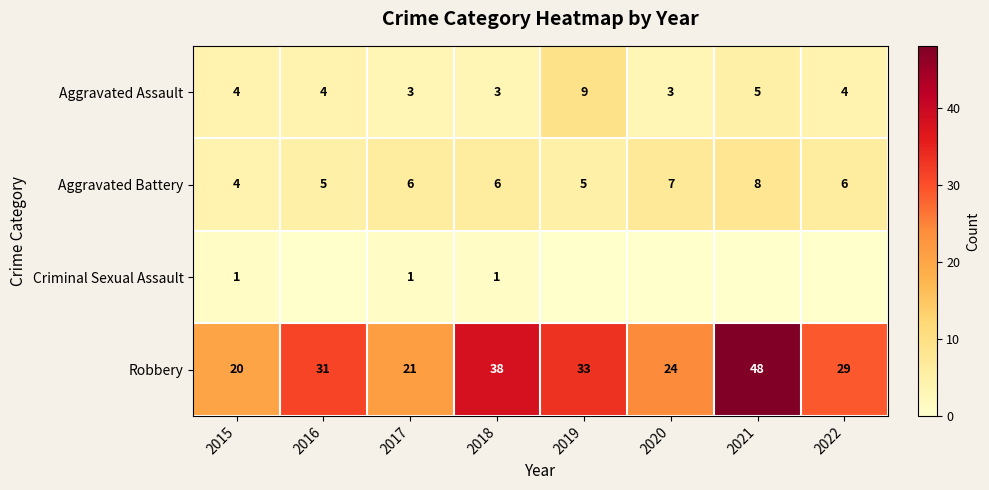

Rank the series at 2017 from highest to lowest value.

Robbery, Aggravated Battery, Aggravated Assault, Criminal Sexual Assault